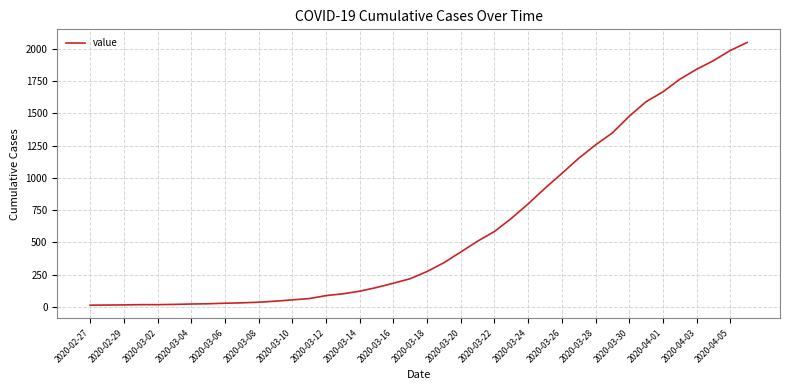

What is the maximum value shown in the chart?

2049